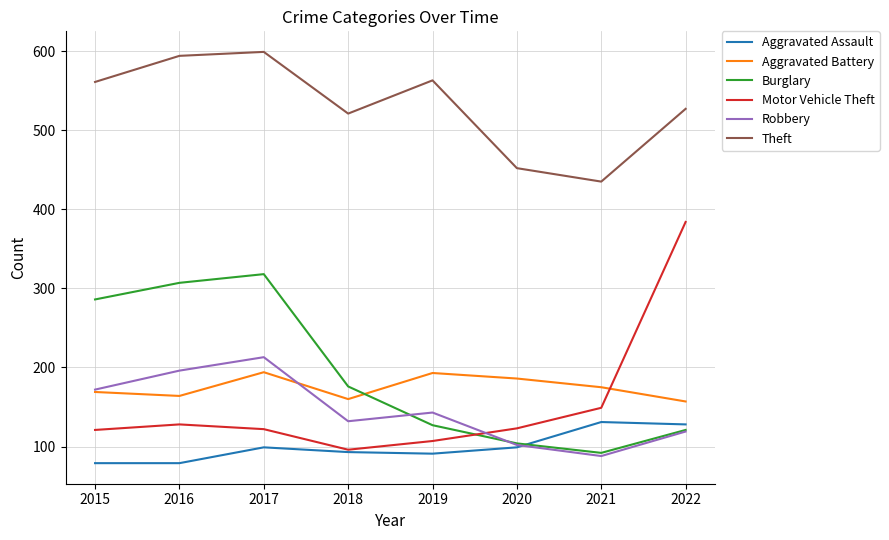

What is the total value across all series at 2017?

1545